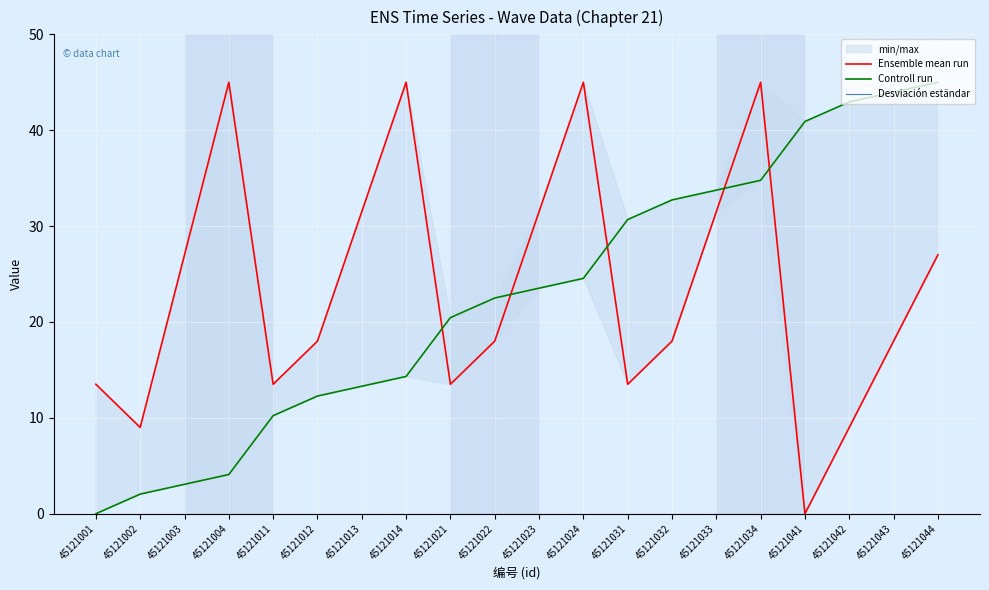

At which label is Controll run closest to 22?

45121022